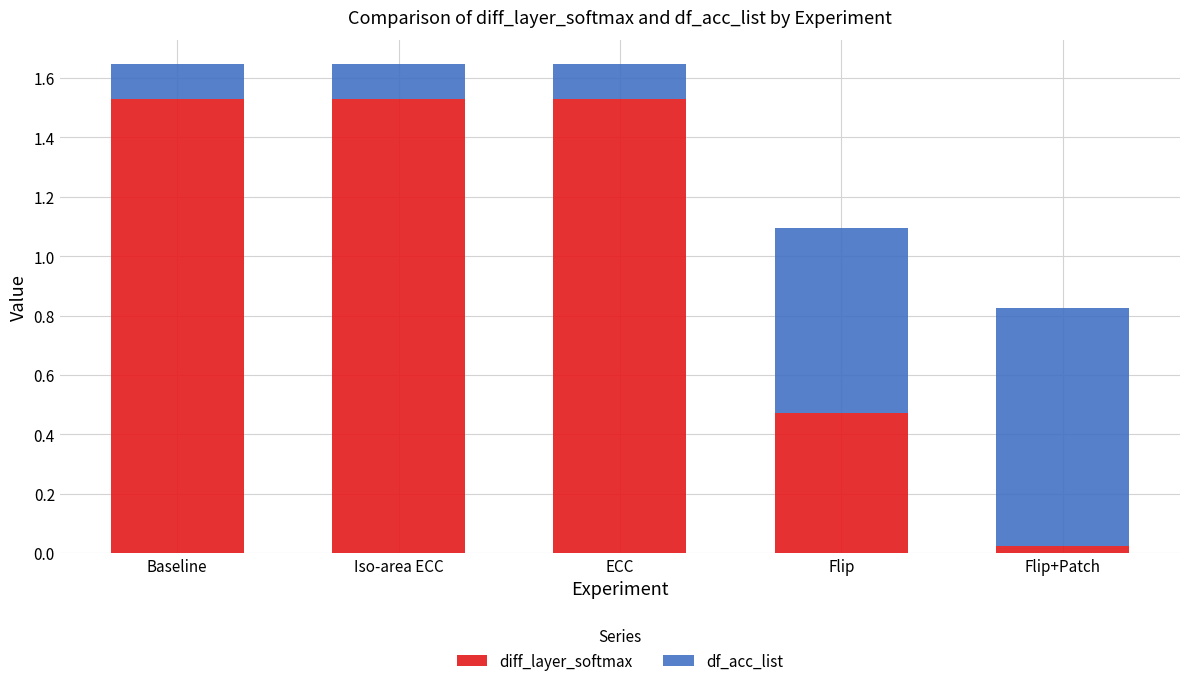

What is the total value across all series at Iso-area ECC?

1.6